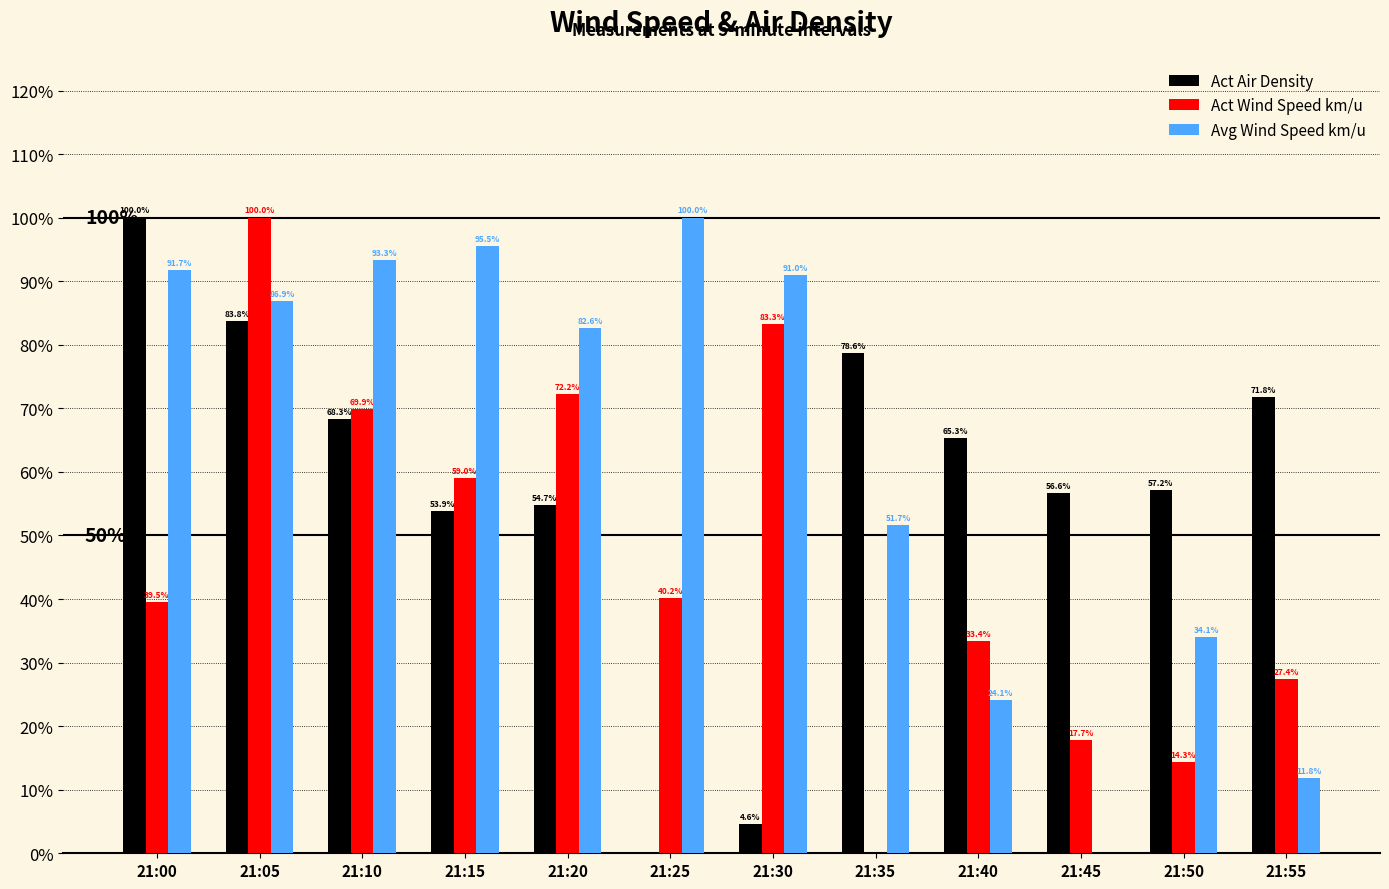

What is the value of the Act Air Density bar at the 9th from the left?

0.7